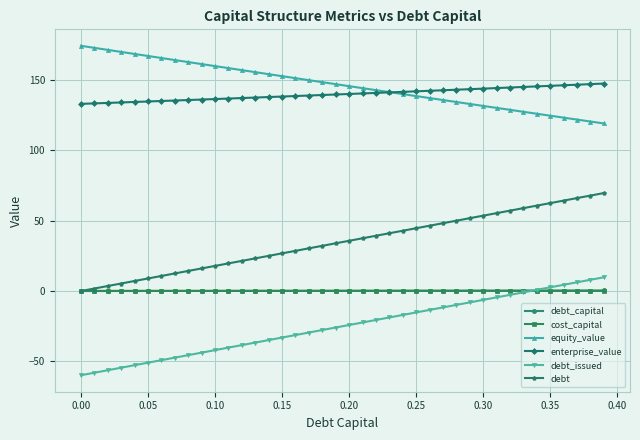

What is the minimum value for enterprise_value?

133.1